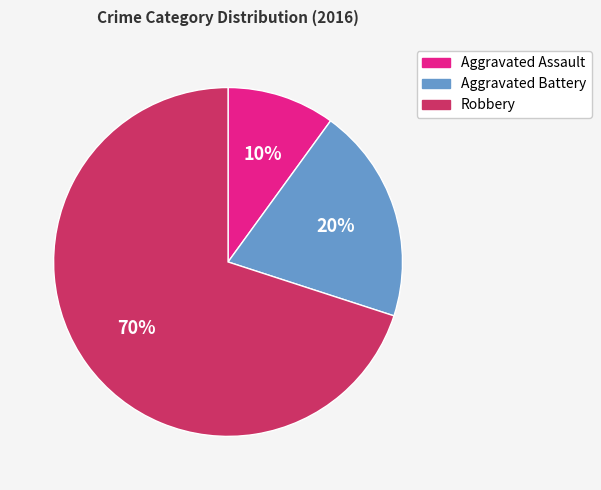

Between Aggravated Assault and Aggravated Battery, which is larger?

Aggravated Battery